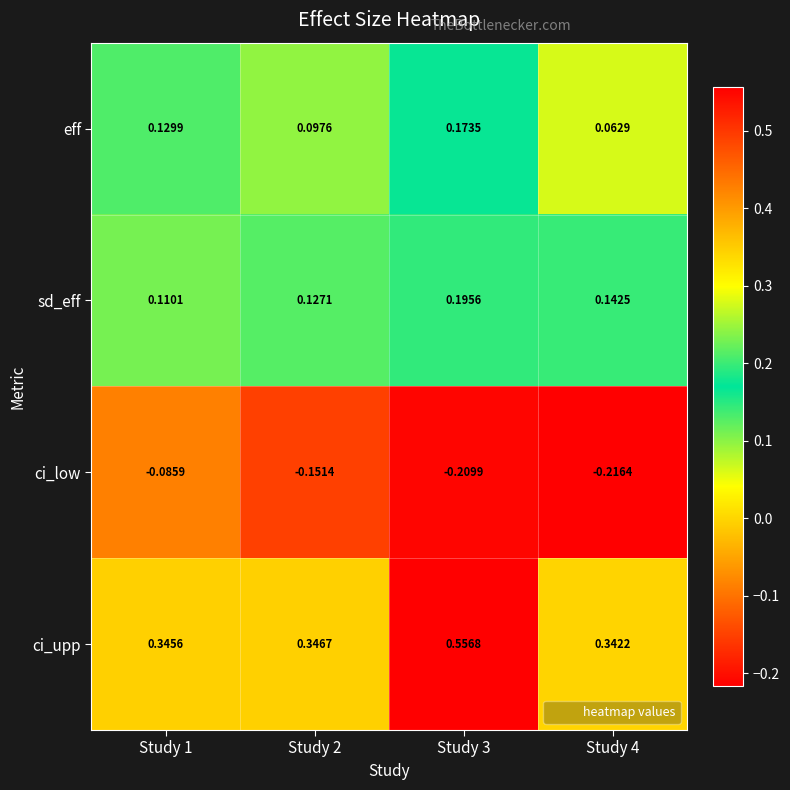

Which series changed the most between Study 1 and Study 3?

ci_upp